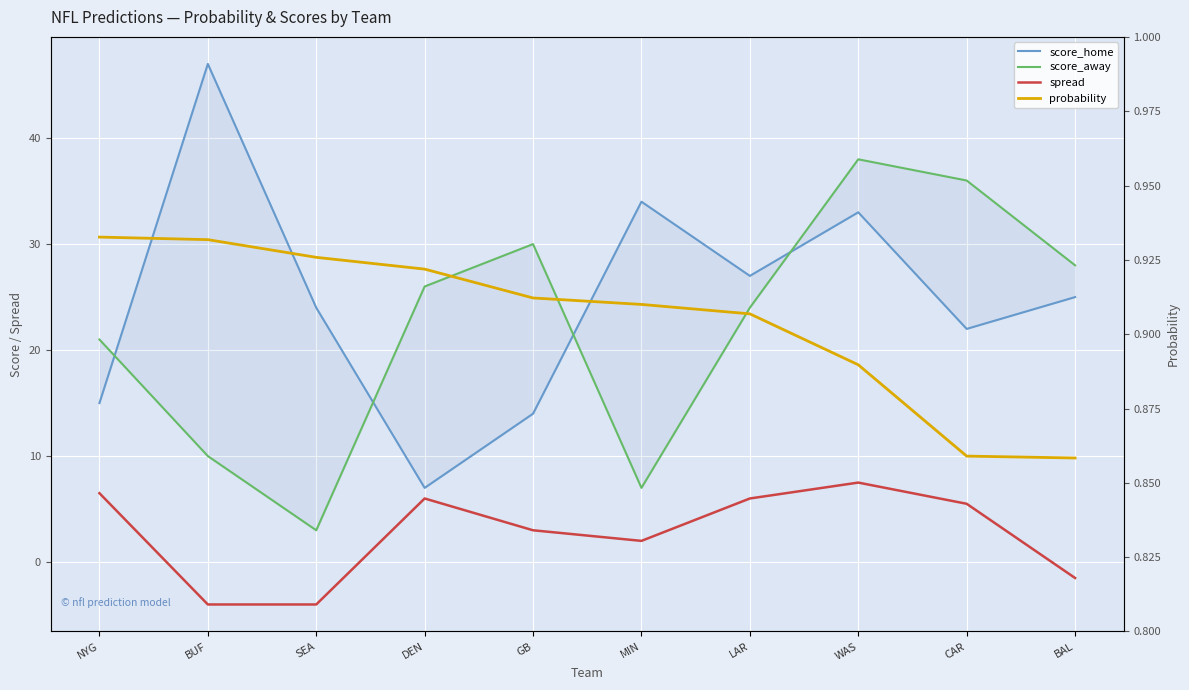

Which category has the lowest value in the probability series?

BAL